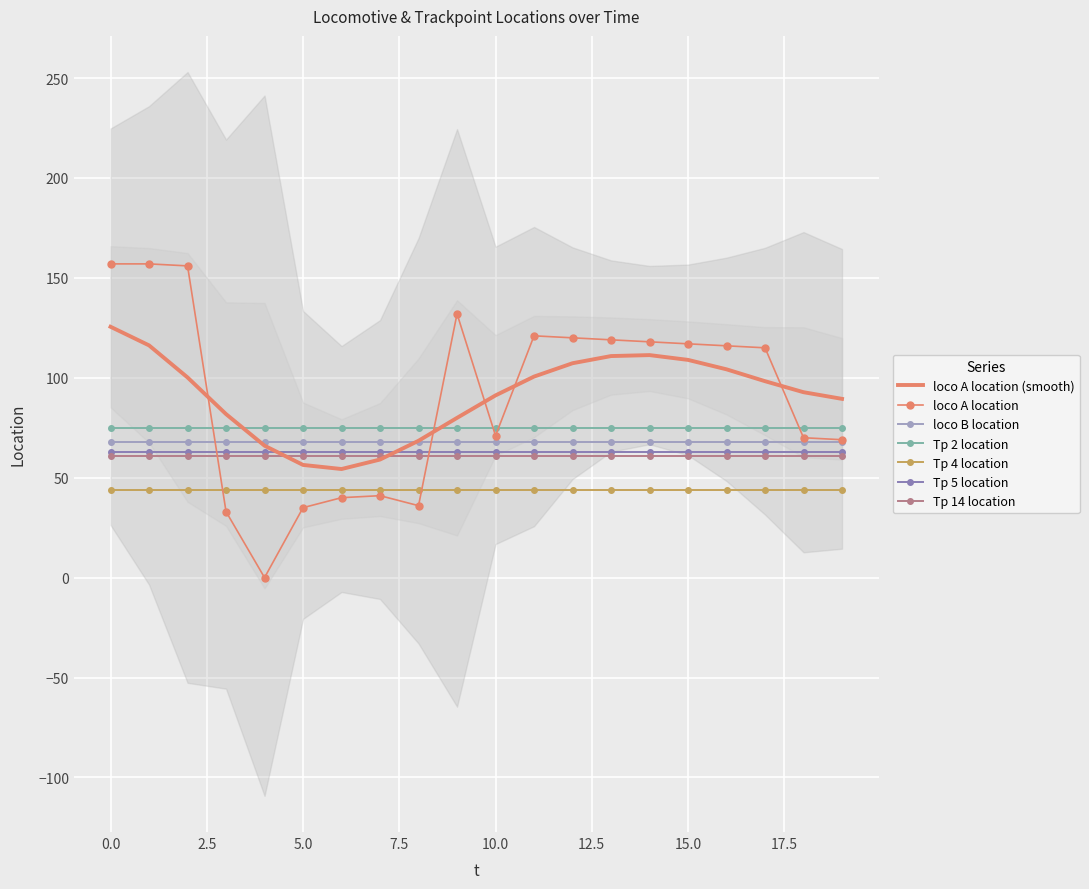

What is the average value of the loco A location series?

91.2